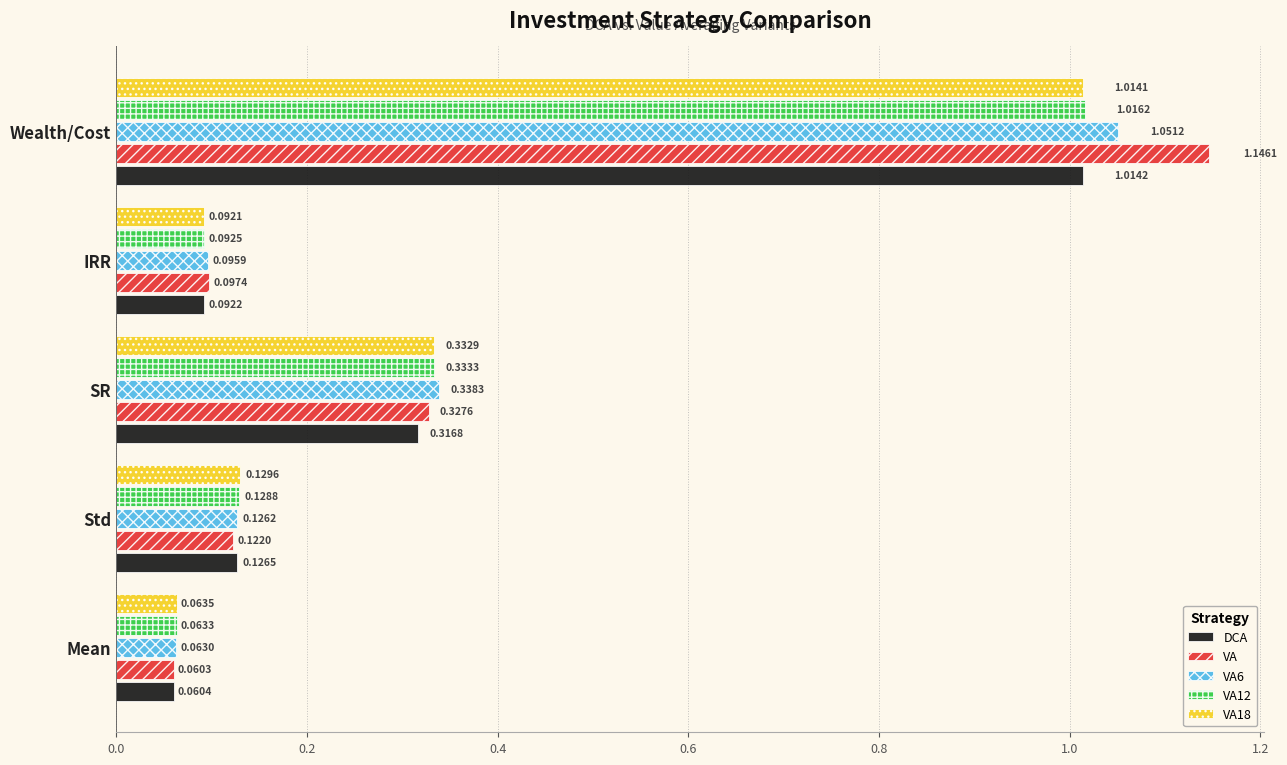

Where is VA nearest to the value 0?

Mean